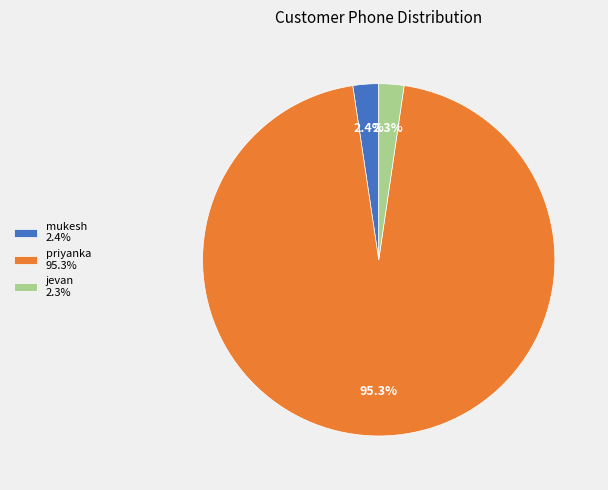

What percentage do mukesh 2.4% and priyanka 95.3% together represent?

97.7%